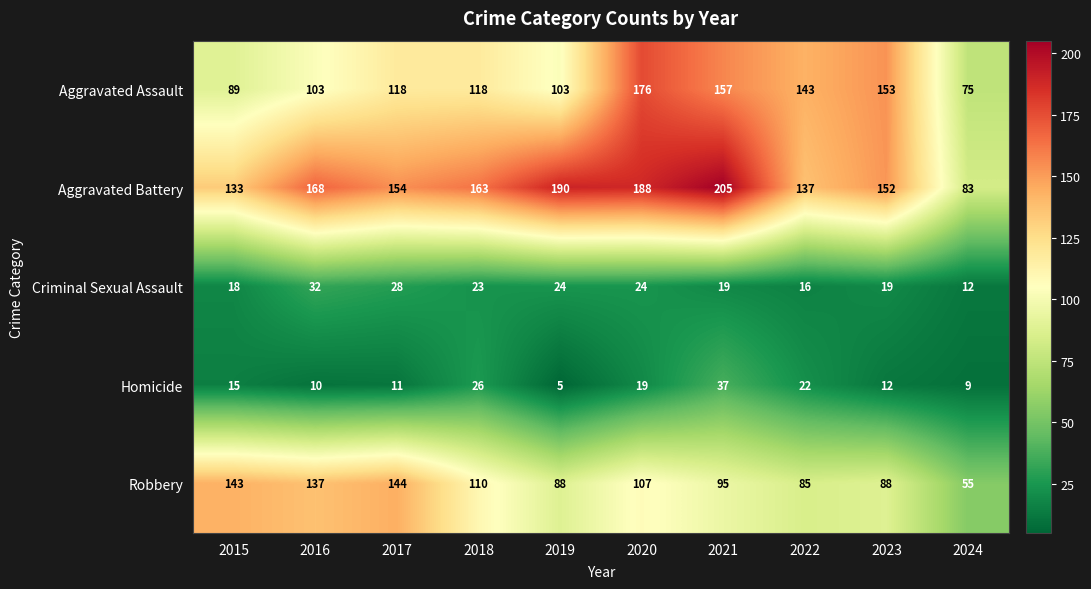

What is the maximum value shown in the chart?

205